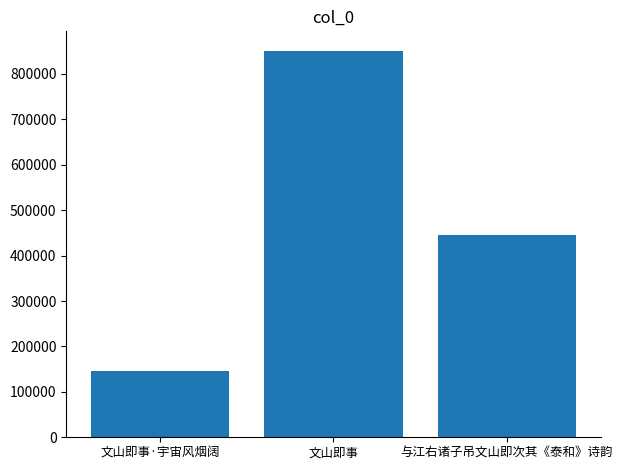

What is the label of the 3rd bar from the right?

文山即事·宇宙风烟阔